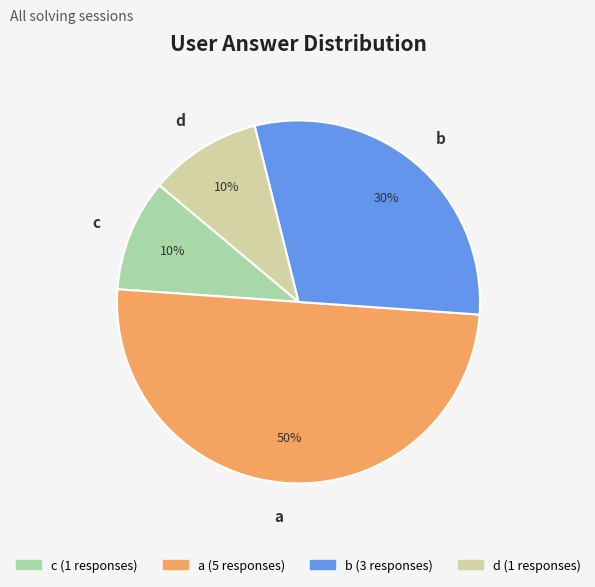

To the nearest percent, what is the difference between the a and c slice percentages?

40%